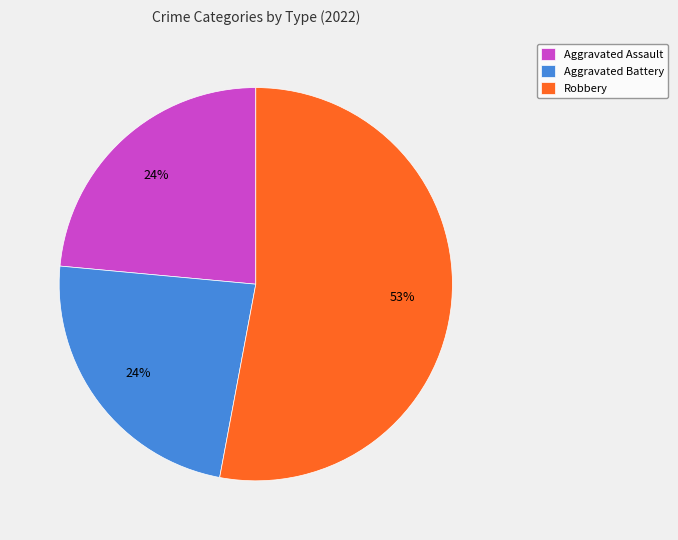

Do Aggravated Battery and Robbery together represent more than half of the pie?

Yes